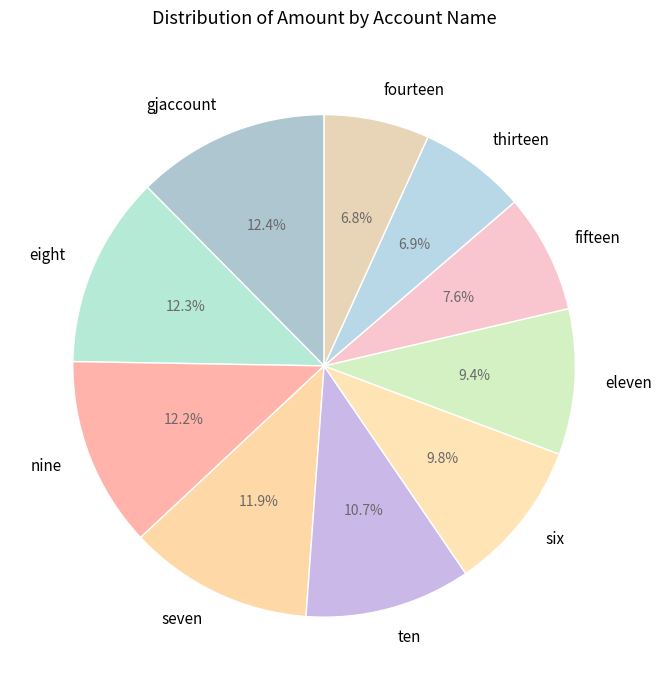

To the nearest percent, what is the difference between the largest and smallest slice percentages?

6%